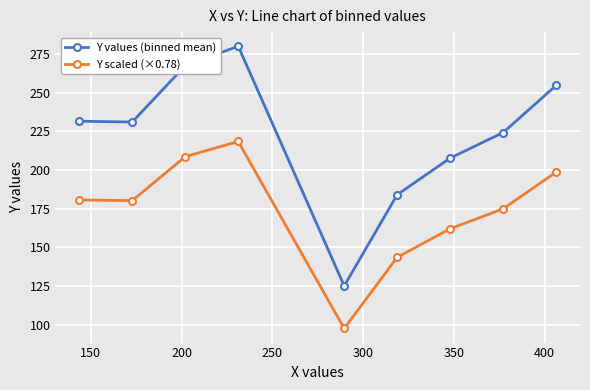

What is the value of the Y scaled (×0.78) point at the 6th from the left?

143.5